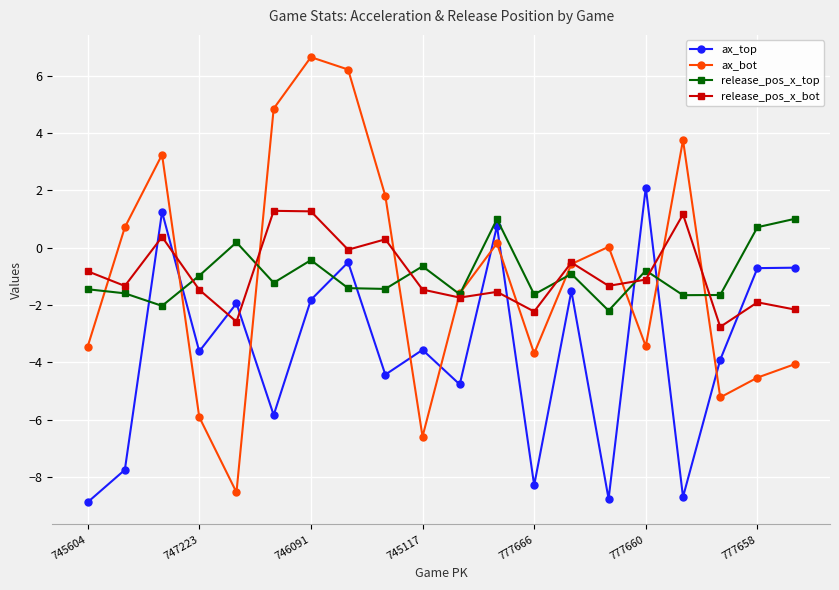

Which series has the widest spread of values?

ax_bot